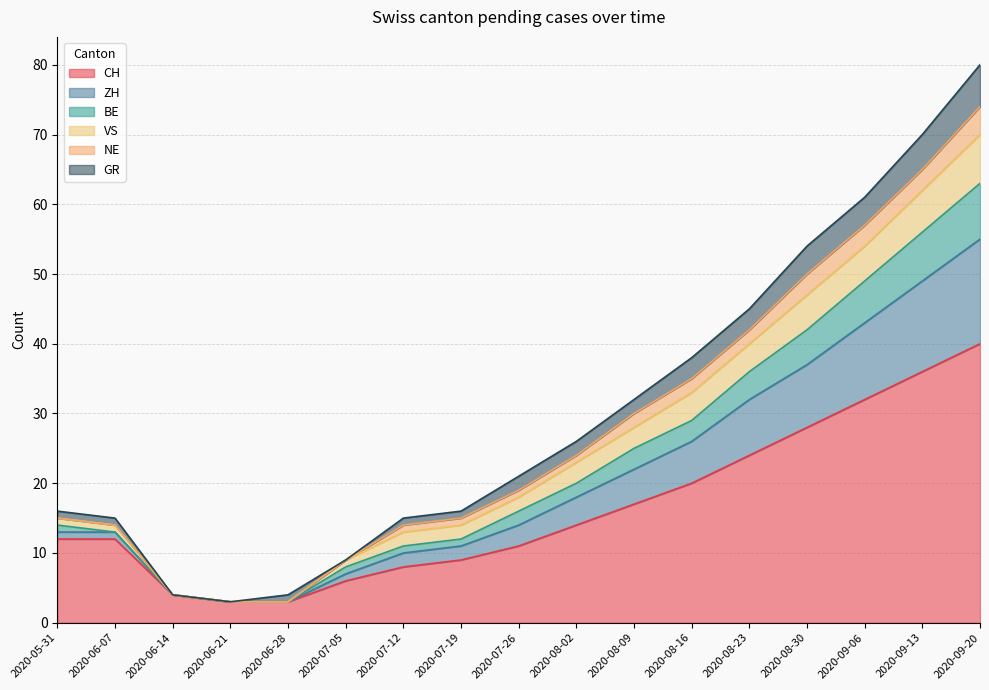

True or false: CH has a value of 15 at 2020-08-23.

False